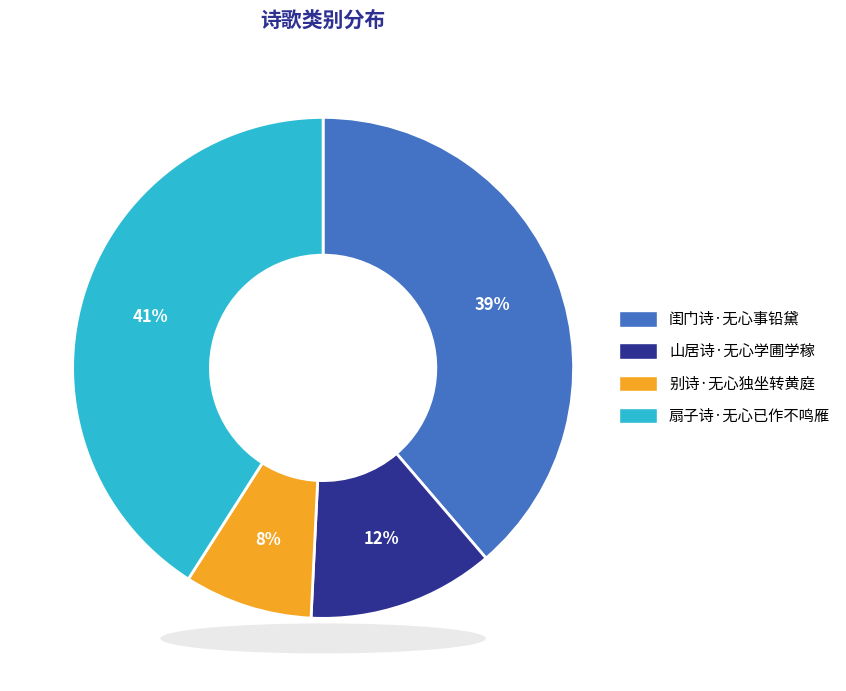

Do 扇子诗·无心已作不鸣雁 and 别诗·无心独坐转黄庭 together represent more than half of the pie?

No